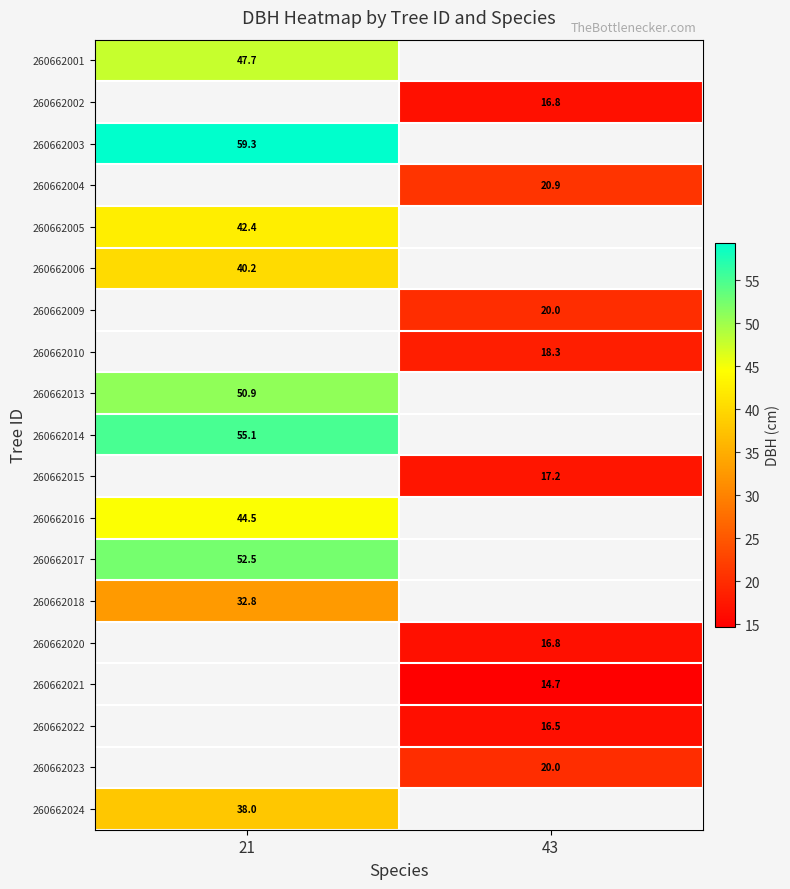

Is it true that 260662020 equals 4.4 at 43?

False